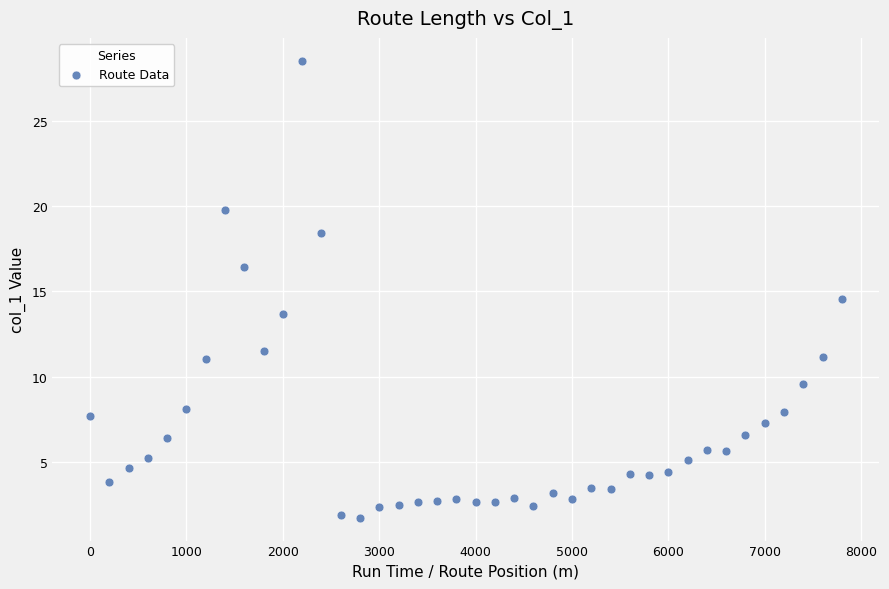

What Y value in the scatter plot is closest to 15?

14.6